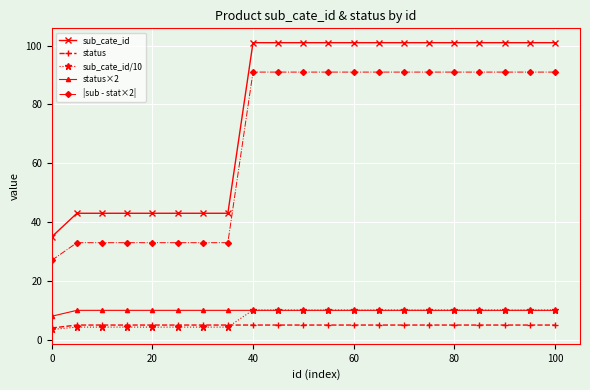

Reading left to right, extract all data points from this chart.

sub_cate_id: 35.0	43.0	43.0	43.0	43.0	43.0	43.0	43.0	101.0	101.0	101.0	101.0	101.0	101.0	101.0	101.0	101.0	101.0	101.0	101.0	101.0
status: 4.0	5.0	5.0	5.0	5.0	5.0	5.0	5.0	5.0	5.0	5.0	5.0	5.0	5.0	5.0	5.0	5.0	5.0	5.0	5.0	5.0
sub_cate_id/10: 3.5	4.3	4.3	4.3	4.3	4.3	4.3	4.3	10.1	10.1	10.1	10.1	10.1	10.1	10.1	10.1	10.1	10.1	10.1	10.1	10.1
status×2: 8.0	10.0	10.0	10.0	10.0	10.0	10.0	10.0	10.0	10.0	10.0	10.0	10.0	10.0	10.0	10.0	10.0	10.0	10.0	10.0	10.0
|sub - stat×2|: 27.0	33.0	33.0	33.0	33.0	33.0	33.0	33.0	91.0	91.0	91.0	91.0	91.0	91.0	91.0	91.0	91.0	91.0	91.0	91.0	91.0